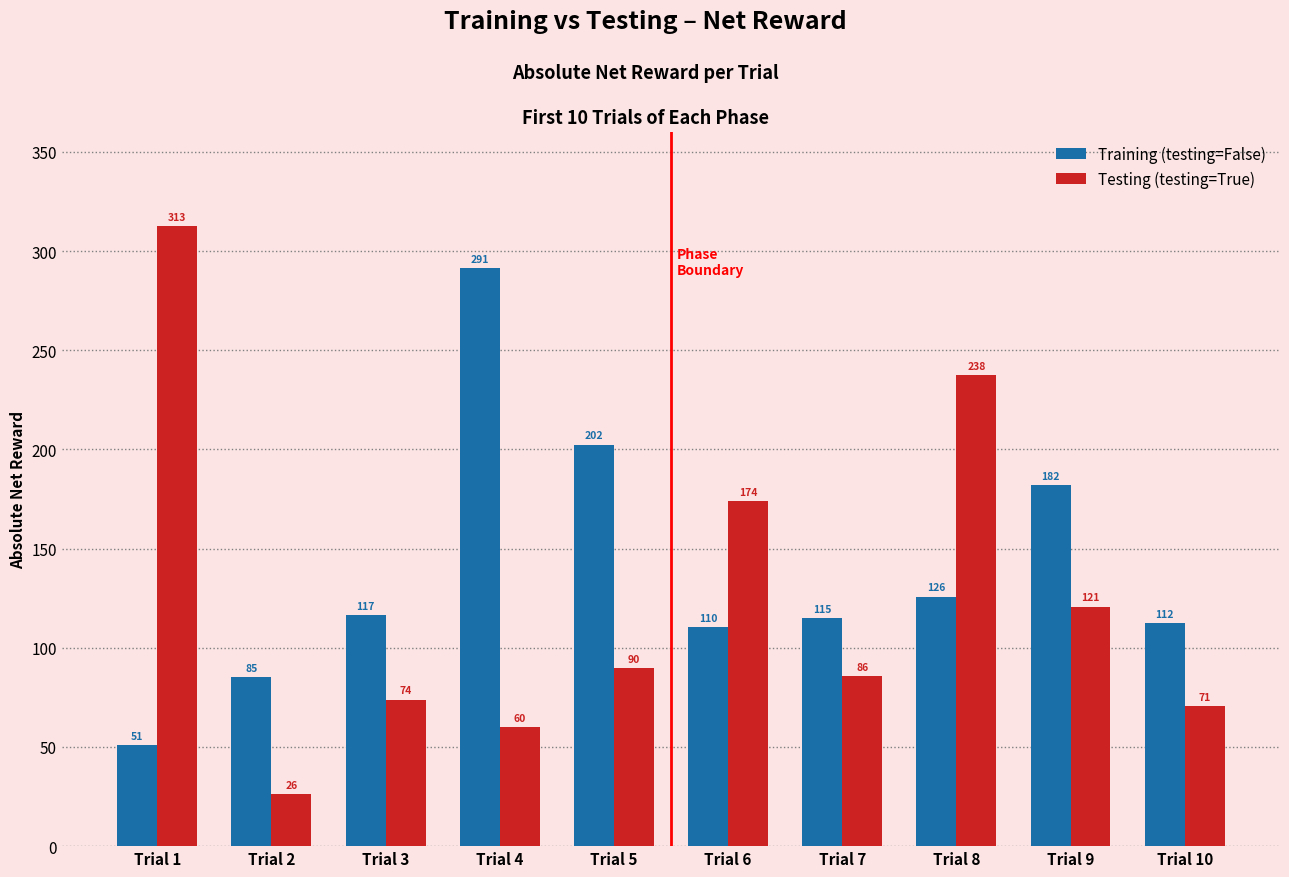

What is the spread (max minus min) of values at Trial 5?

112.6